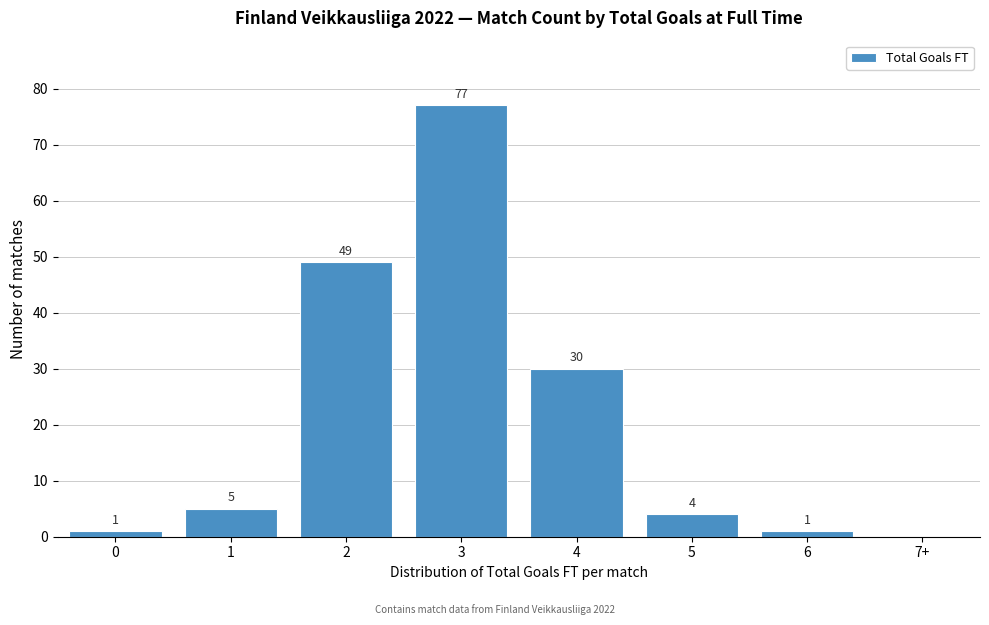

Reading left to right, what are all the values shown in this chart?

0=1	1=5	2=49	3=77	4=30	5=4	6=1	7+=0